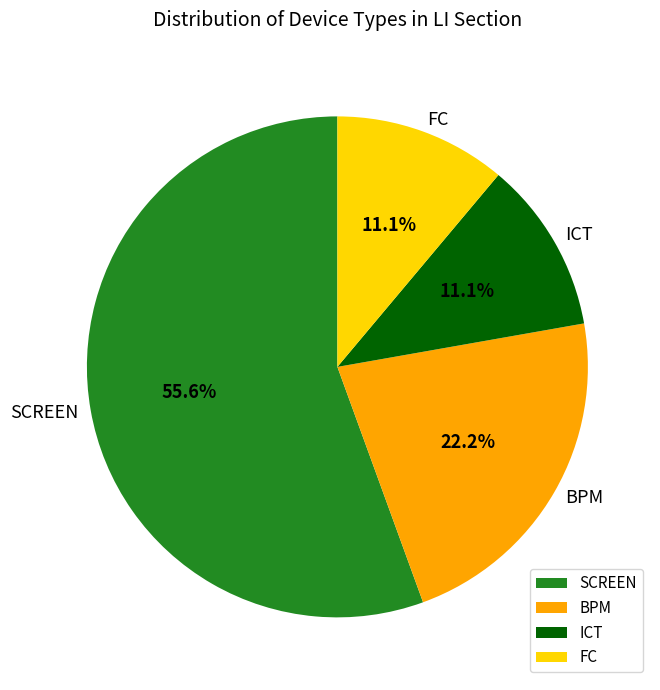

How many segments does this pie chart have?

4